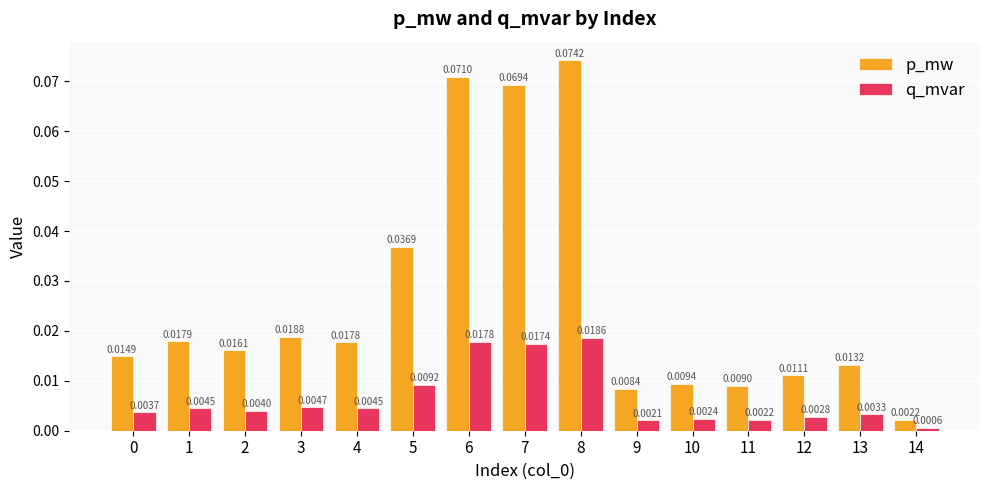

At 7, list the series in order from largest to smallest.

p_mw, q_mvar